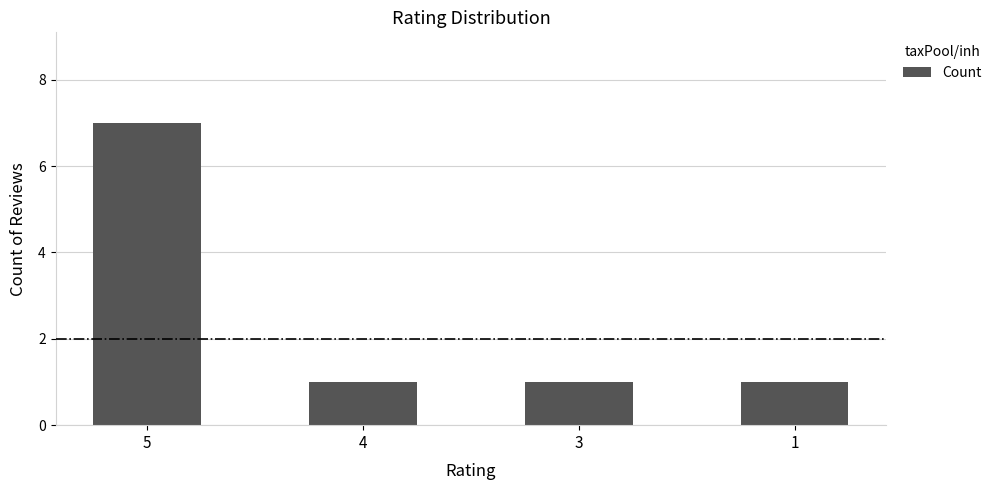

What is the ratio of the value at 1 to the value at 5?

0.1